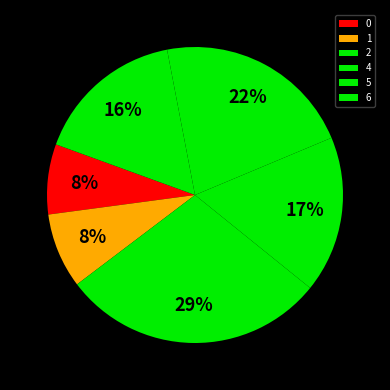

Is it true that 4 is 17% of the pie?

True